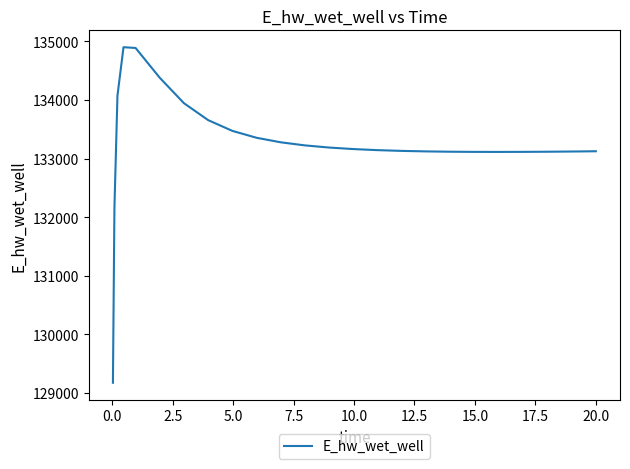

What is the maximum value shown in the chart?

134902.2